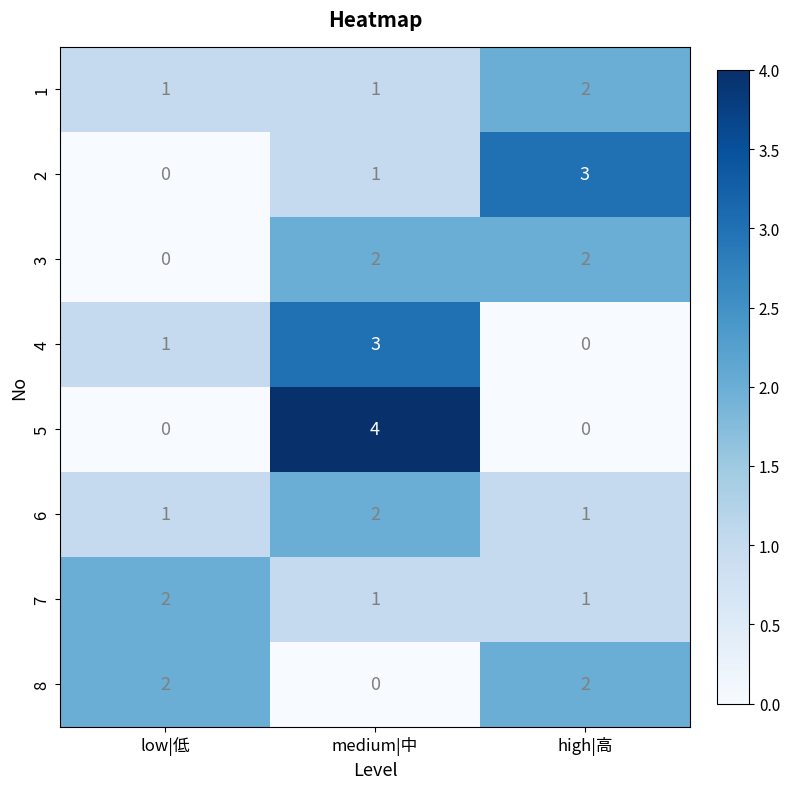

Reading right to left, list all the values displayed in this chart.

1: 2	1	1
2: 3	1	0
3: 2	2	0
4: 0	3	1
5: 0	4	0
6: 1	2	1
7: 1	1	2
8: 2	0	2